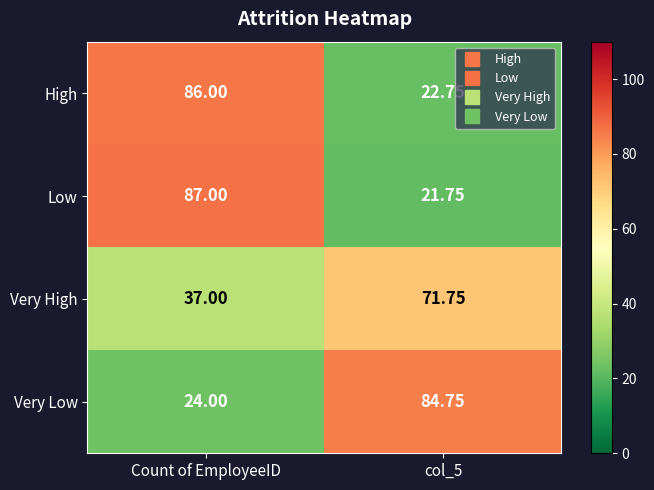

At how many categories does at least one series exceed 80?

2